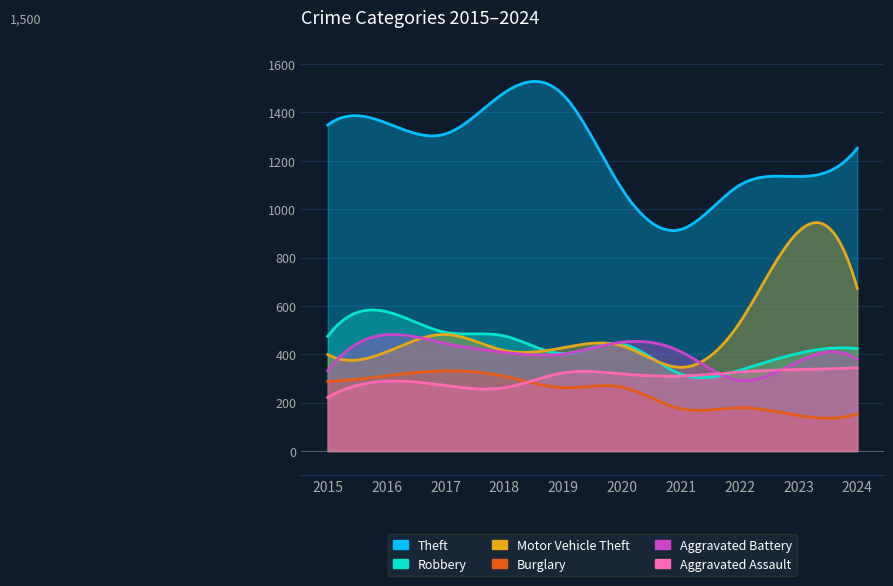

At which category is the sum across all series the highest?

2016